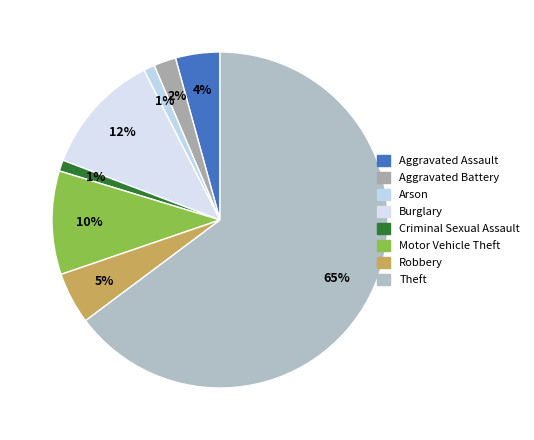

Does Robbery represent more than half of the total?

No